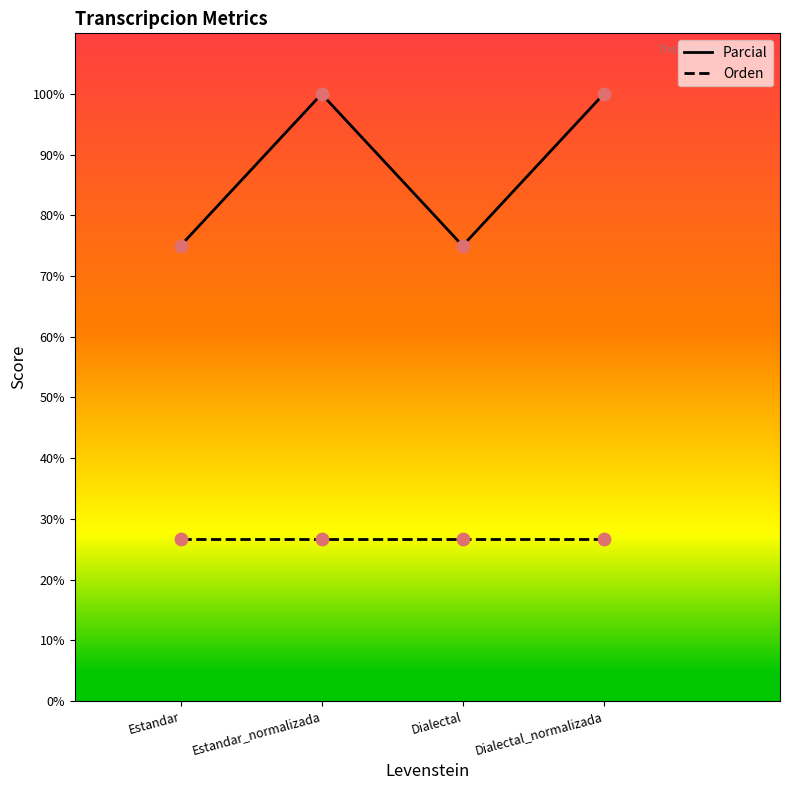

Which series has the largest range (max minus min)?

Parcial